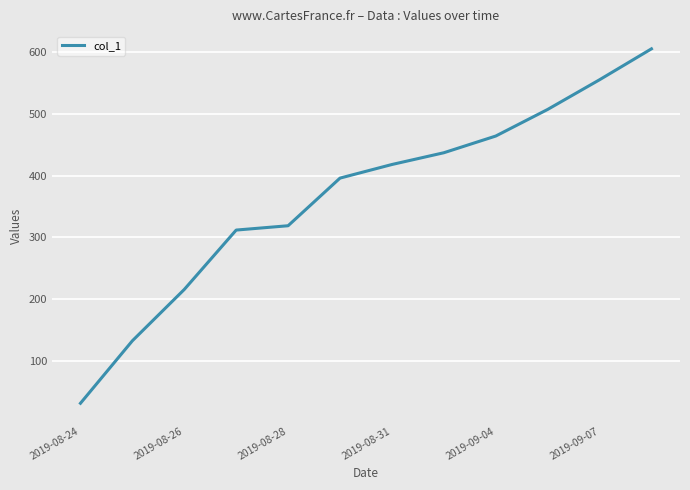

Reading right to left, transcribe all the data shown in this chart.

605	555	507	464	437	418	396	319	312	216	133	32